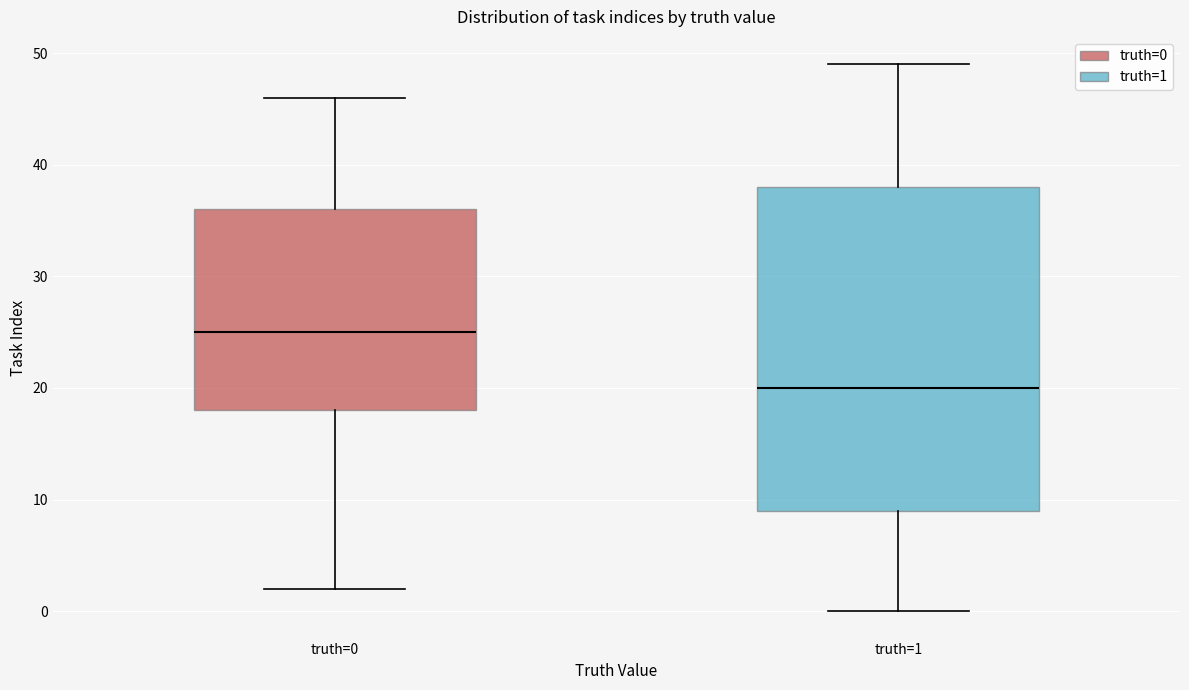

Which box's median line is the lowest?

truth=1